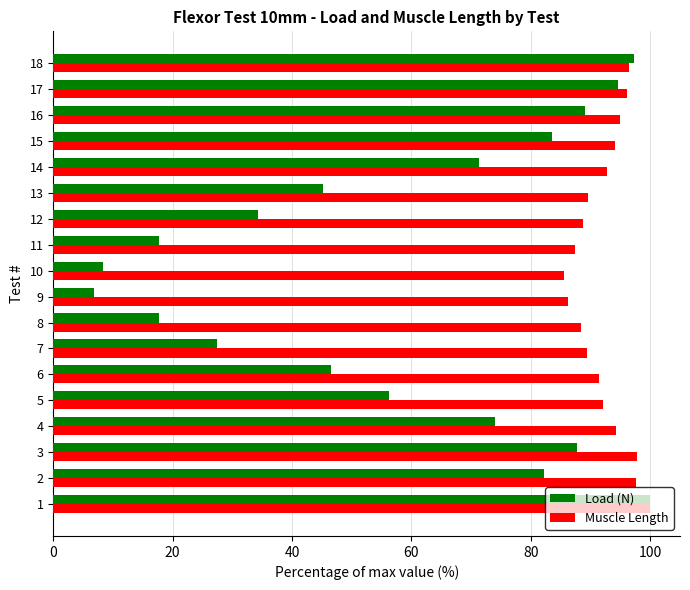

What is the sum of all Muscle Length values?

1663.2